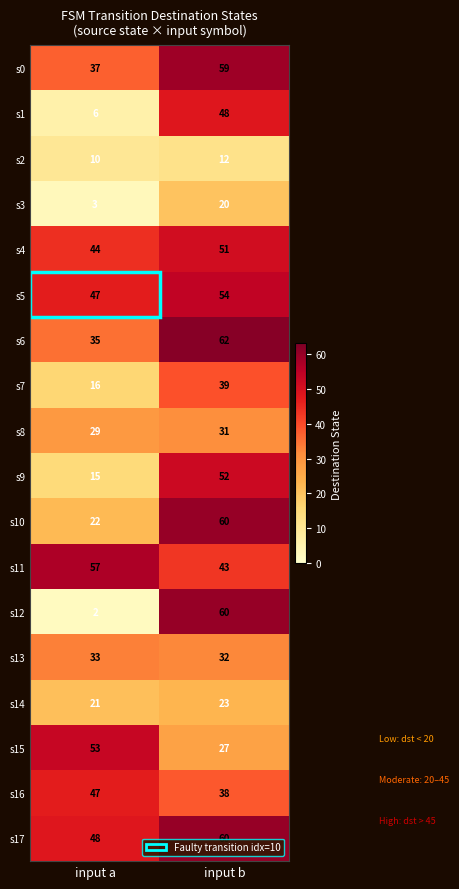

At which category does the chart reach its minimum across all series?

input a